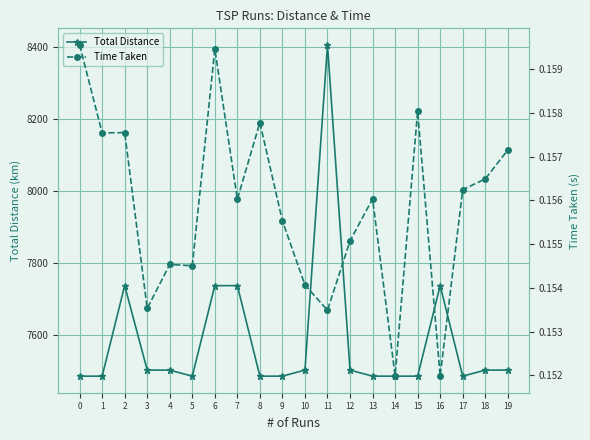

The value of Time Taken at 9 is 0.1. True or false?

False